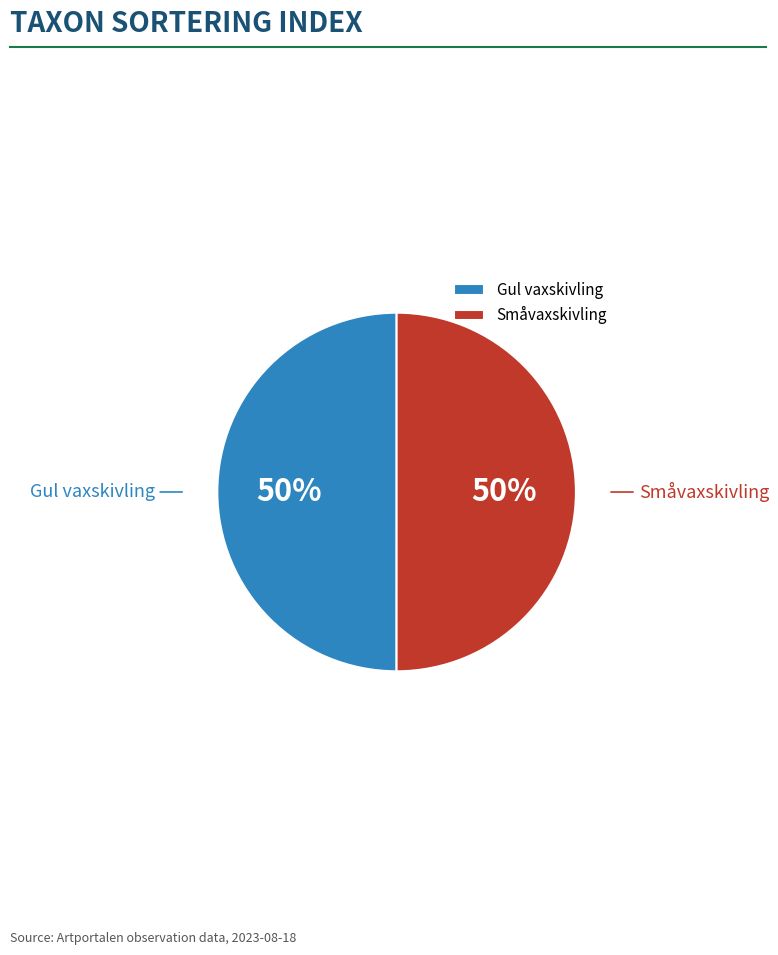

To the nearest percent, what is the combined percentage of Småvaxskivling and Gul vaxskivling?

100%